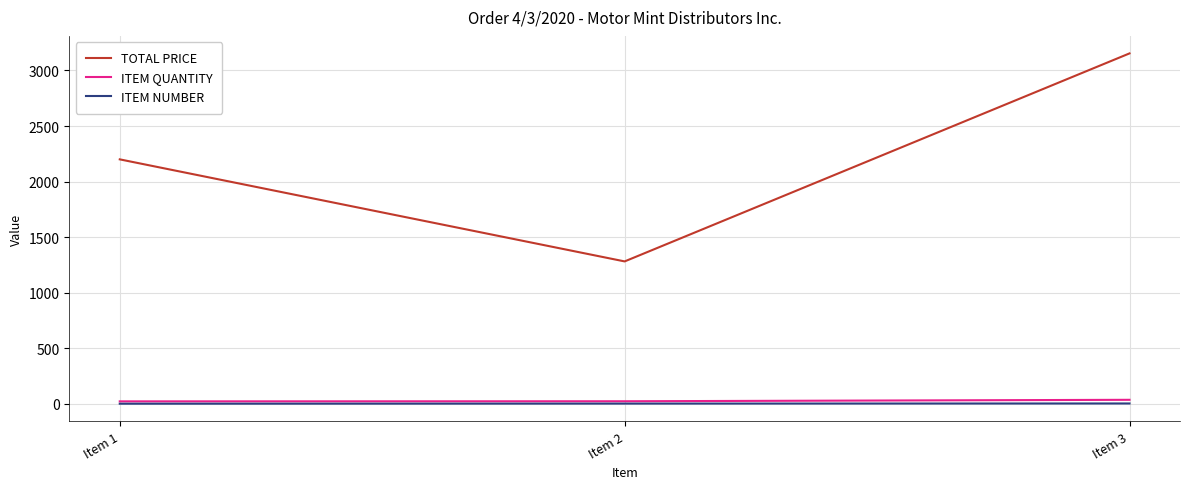

What are all the series names shown in the legend?

TOTAL PRICE, ITEM QUANTITY, ITEM NUMBER